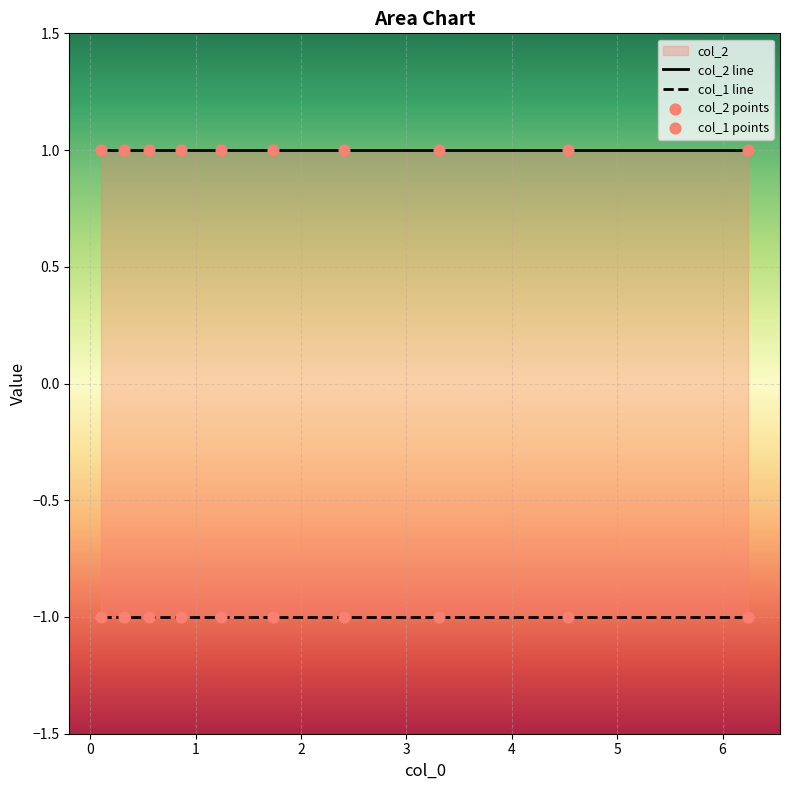

Which series has the widest spread of Y values?

col_1